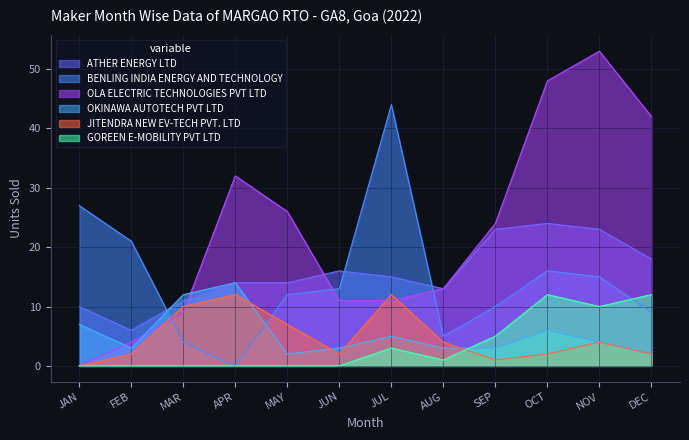

Reading right to left, transcribe all the data shown in this chart.

ATHER ENERGY LTD: 18	23	24	23	13	15	16	14	14	11	6	10
BENLING INDIA ENERGY AND TECHNOLOGY: 9	15	16	10	5	44	13	12	0	4	21	27
OLA ELECTRIC TECHNOLOGIES PVT LTD: 42	53	48	24	13	11	11	26	32	9	4	0
OKINAWA AUTOTECH PVT LTD: 2	4	6	3	3	5	3	2	14	12	3	7
JITENDRA NEW EV-TECH PVT. LTD: 2	4	2	1	4	12	2	7	12	10	2	0
GOREEN E-MOBILITY PVT LTD: 12	10	12	5	1	3	0	0	0	0	0	0